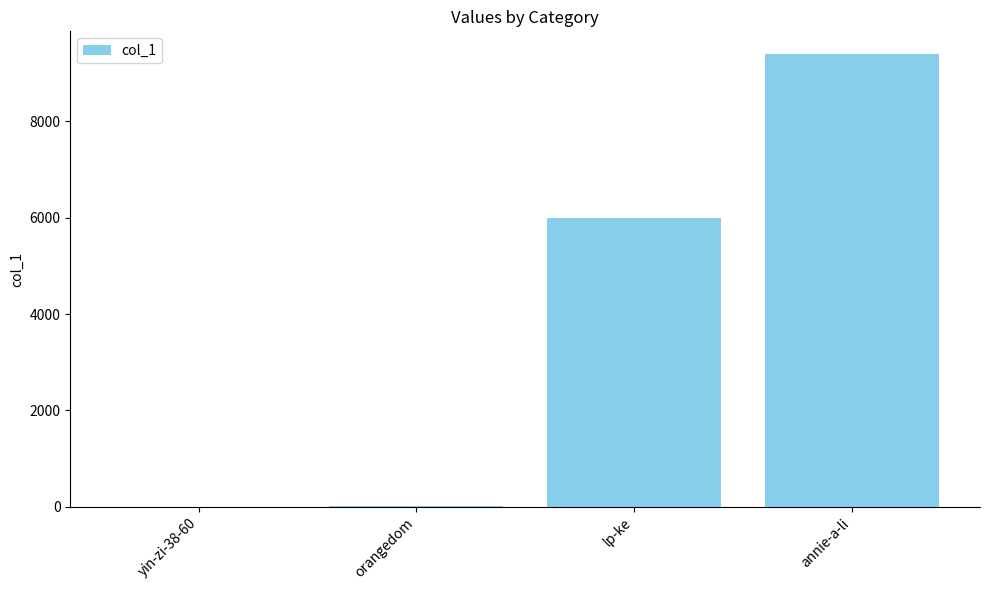

True or false: the data shows 9399 at annie-a-li.

True